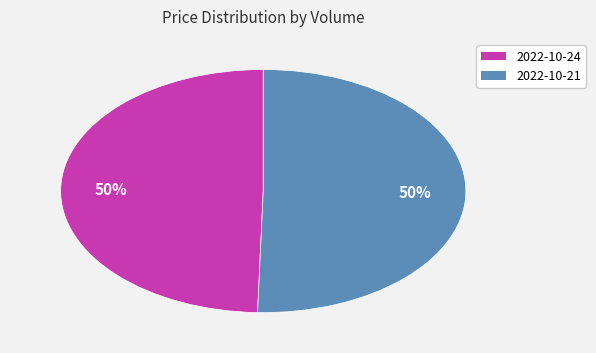

Combined, do 2022-10-21 and 2022-10-24 account for over 50%?

Yes